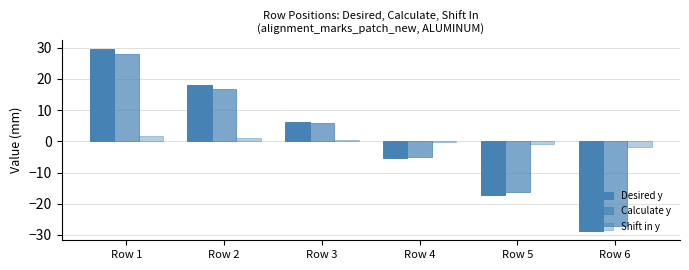

Does the chart contain stacked bars?

No